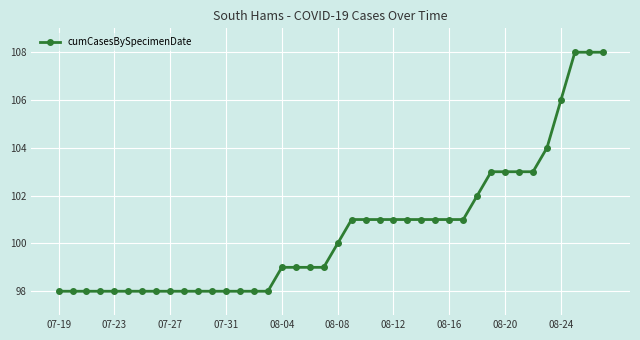

What is the maximum value shown in the chart?

108